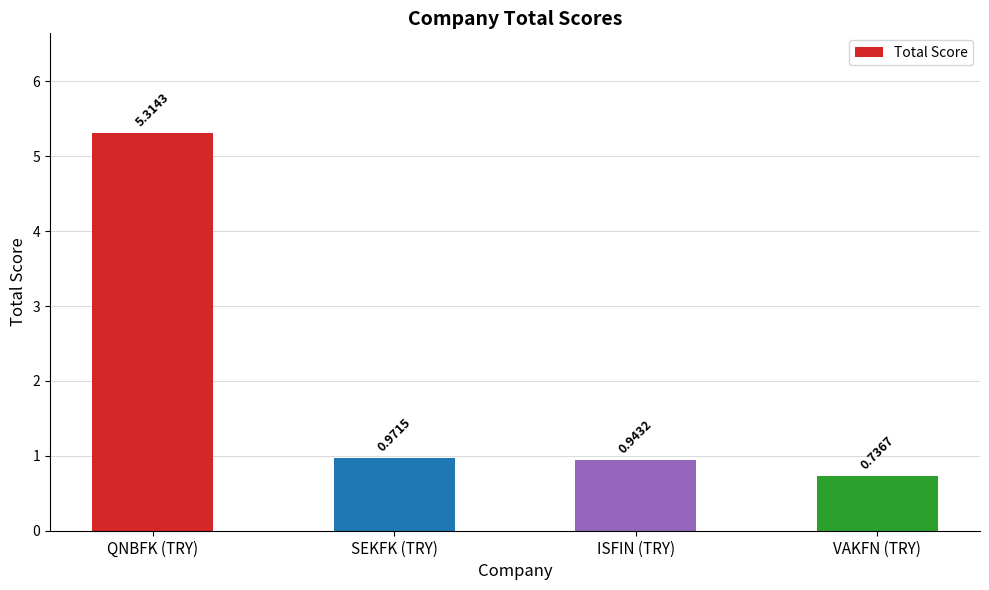

The chart shows a value of 0.2 at SEKFK (TRY). True or false?

False